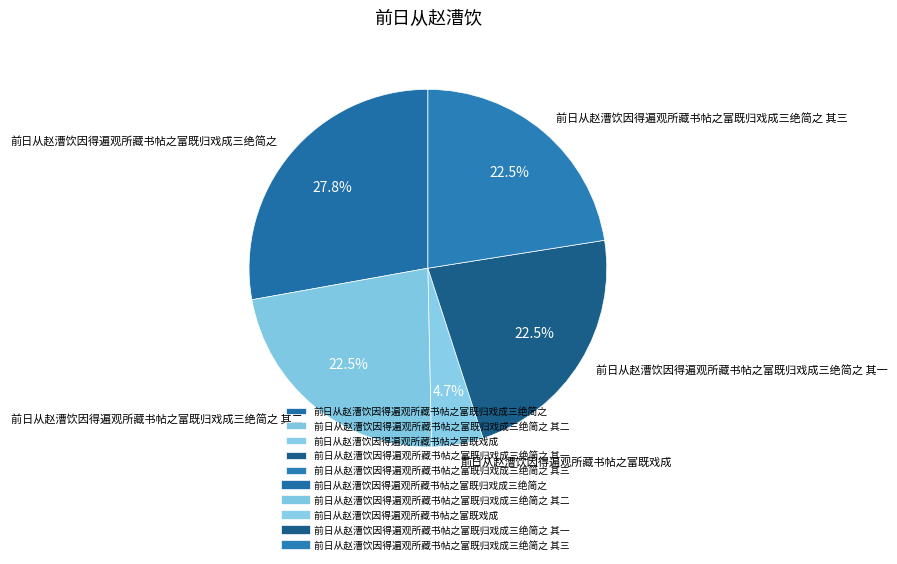

What is the total percentage of 前日从赵漕饮因得遍观所藏书帖之富既归戏成三绝简之 其二 and 前日从赵漕饮因得遍观所藏书帖之富既戏成?

27.2%